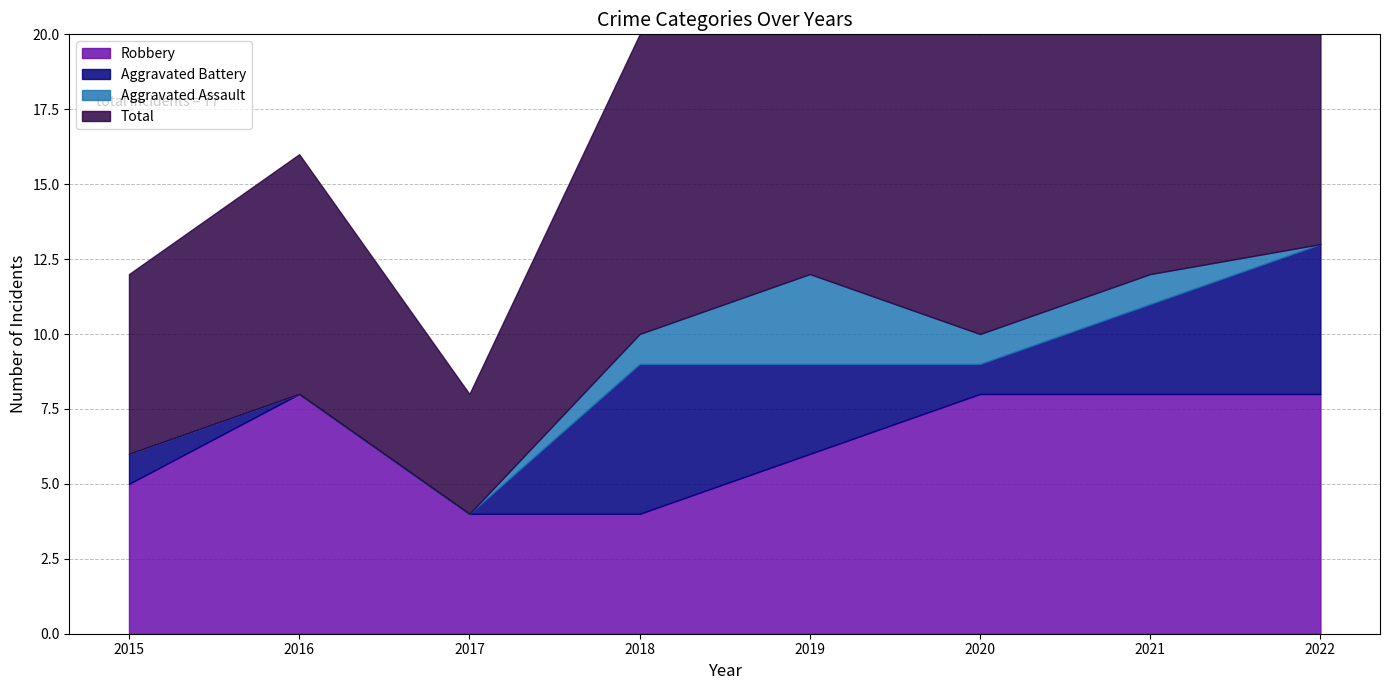

The Aggravated Assault series shows 1 at 2021. True or false?

True